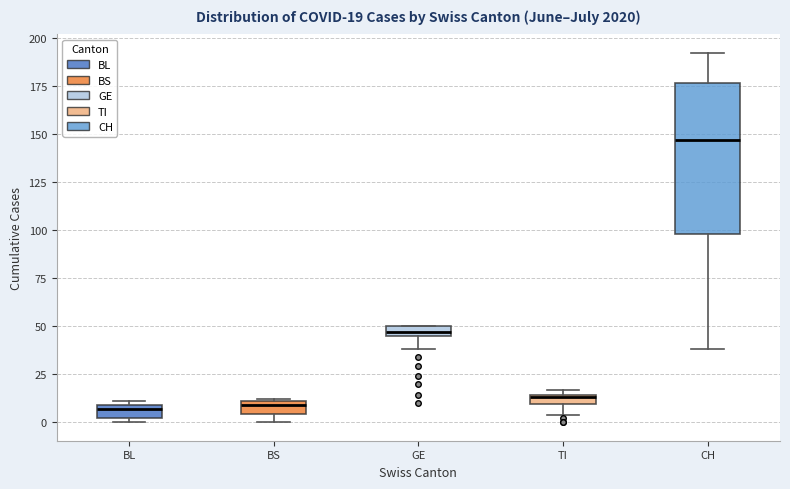

Comparing the boxes themselves (not the whiskers), which one is the tallest?

CH